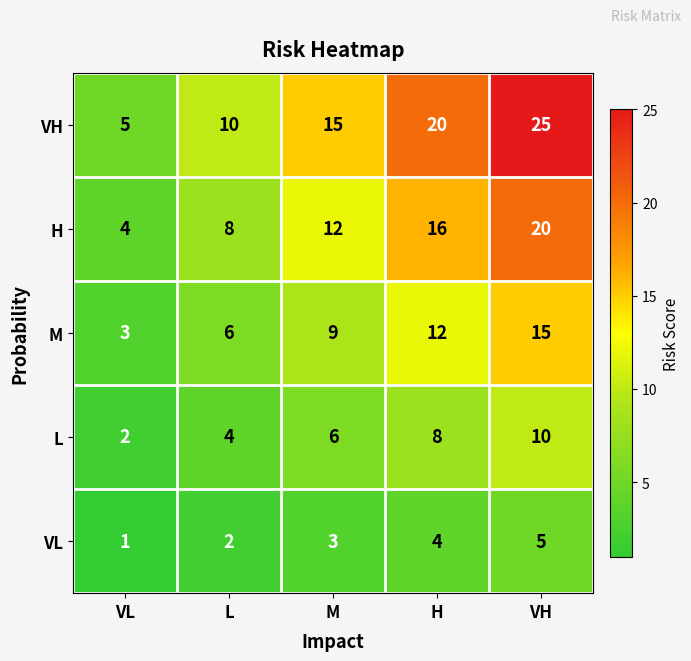

Count the H values in the range 8 to 16.

3